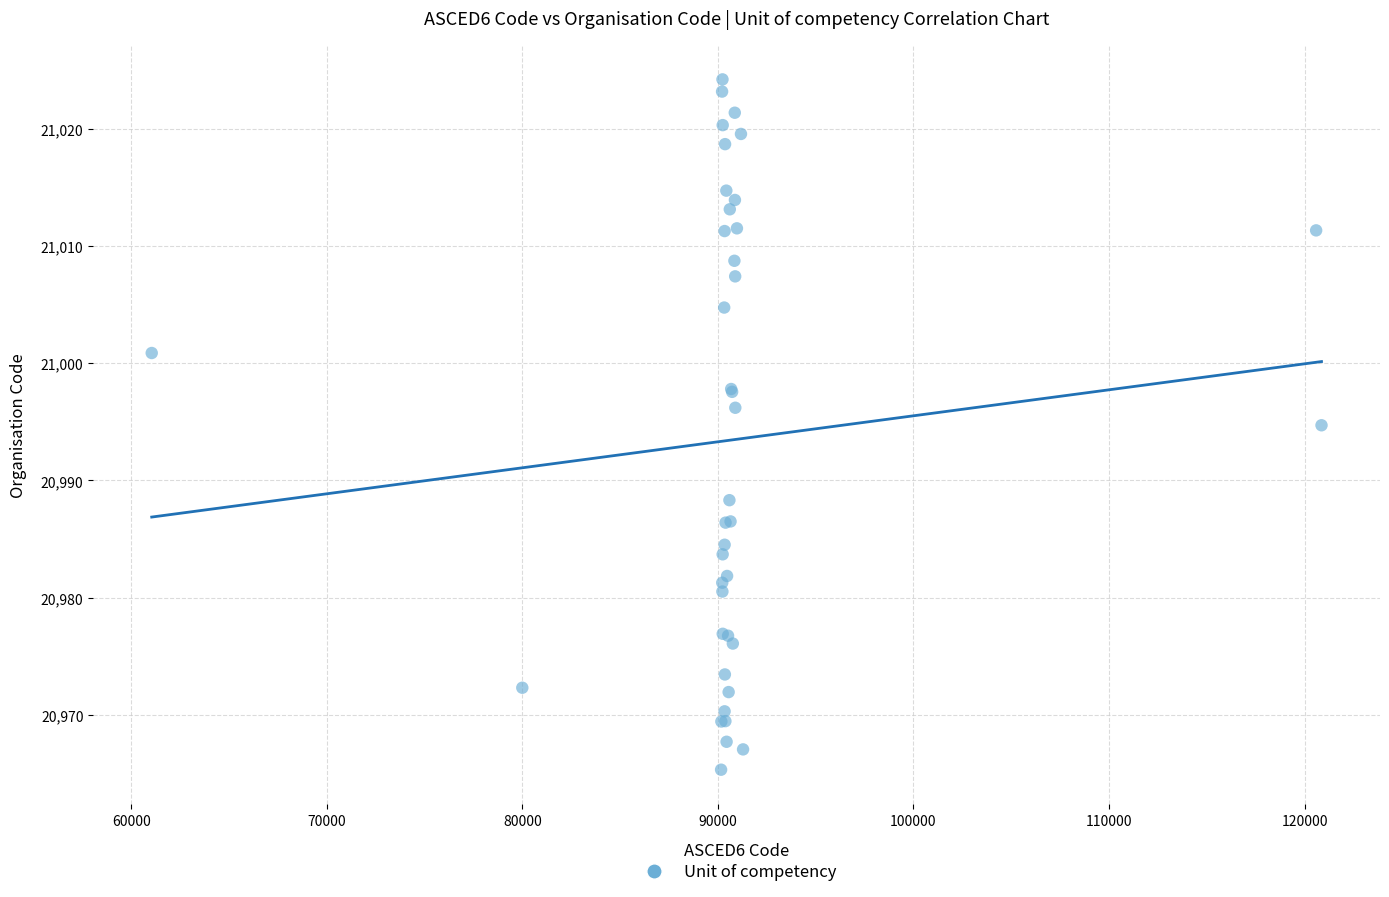

What Y value in the scatter plot is closest to 20994?

20994.7